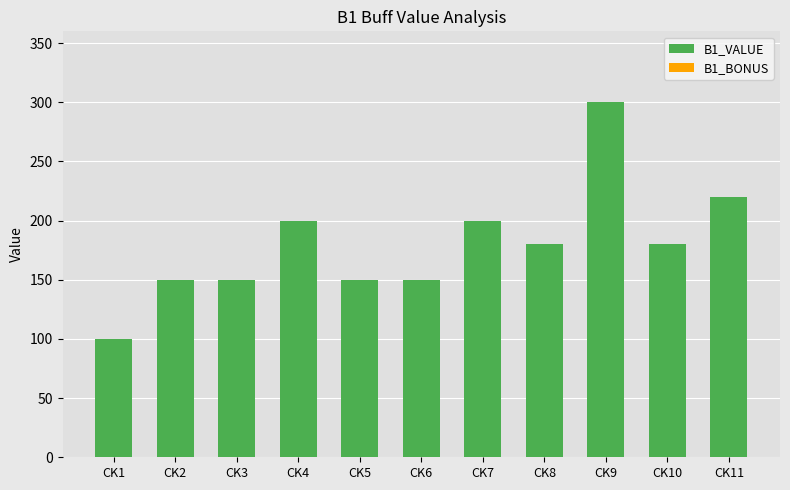

The chart shows a value of 220 at CK11. True or false?

True